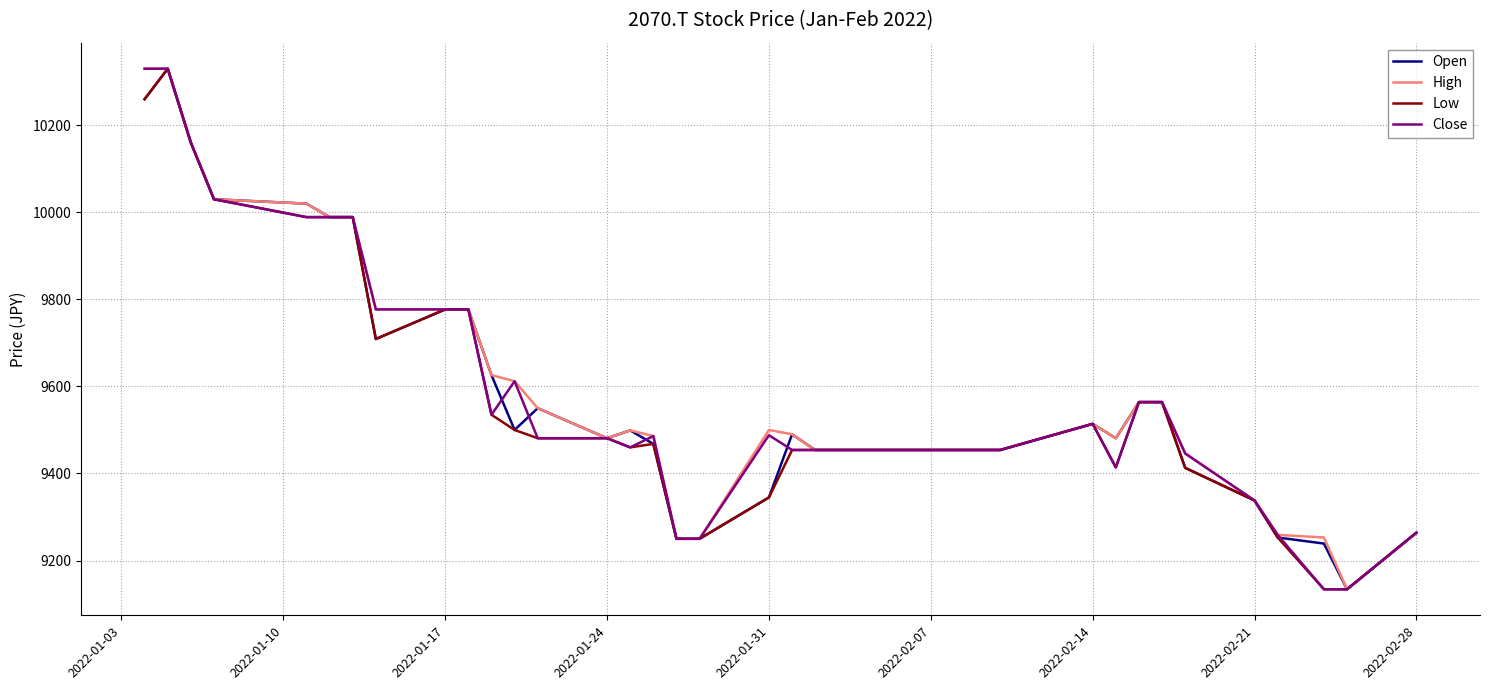

What is the lowest value of the Close series?

9134